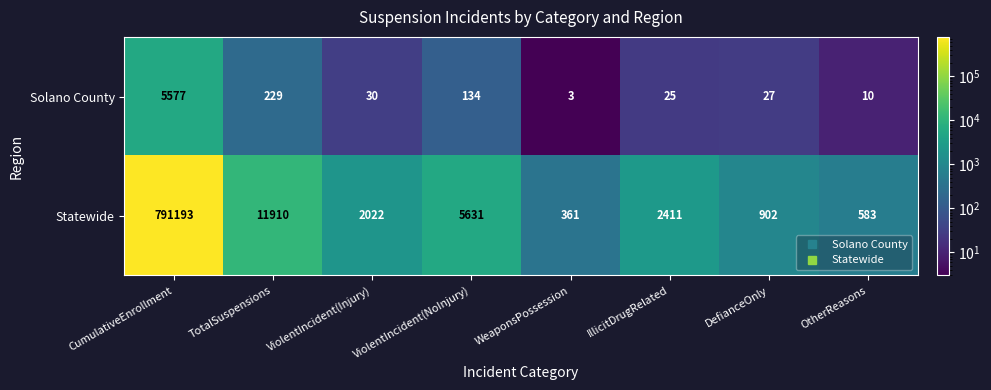

The Statewide series shows 791193 at CumulativeEnrollment. True or false?

True